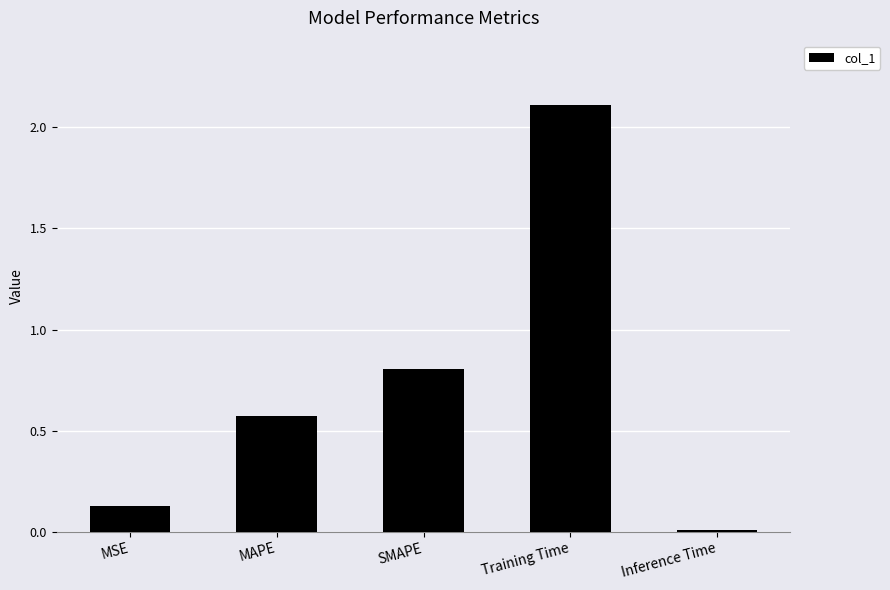

Between MSE and MAPE, which is larger?

MAPE